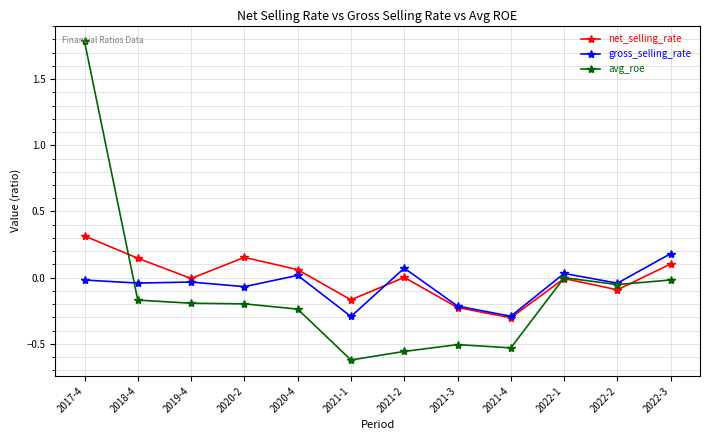

At 2019-4, list the series in order from largest to smallest.

net_selling_rate, gross_selling_rate, avg_roe